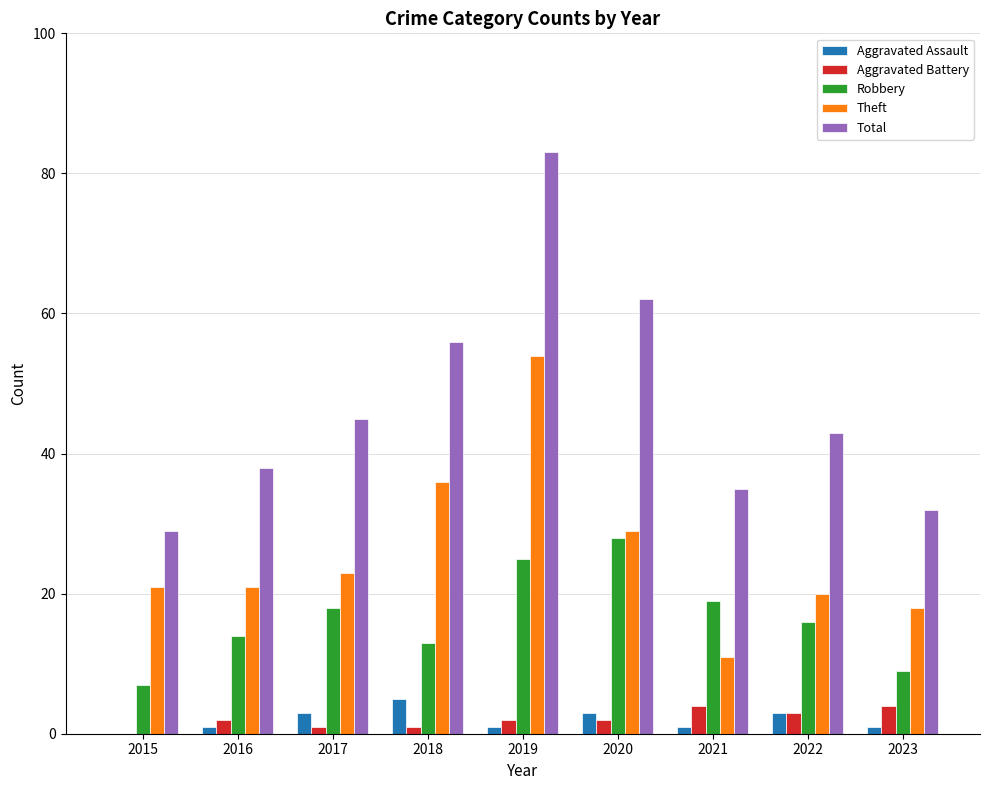

What are all the series names shown in the legend?

Aggravated Assault, Aggravated Battery, Robbery, Theft, Total